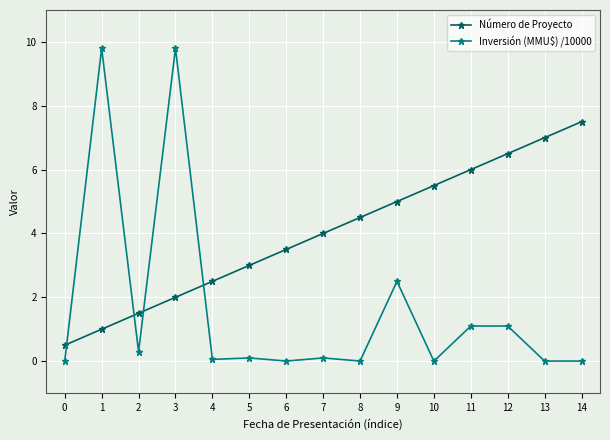

True or false: Inversión (MMU$) /10000 has more than 1 points higher than both neighbors.

True